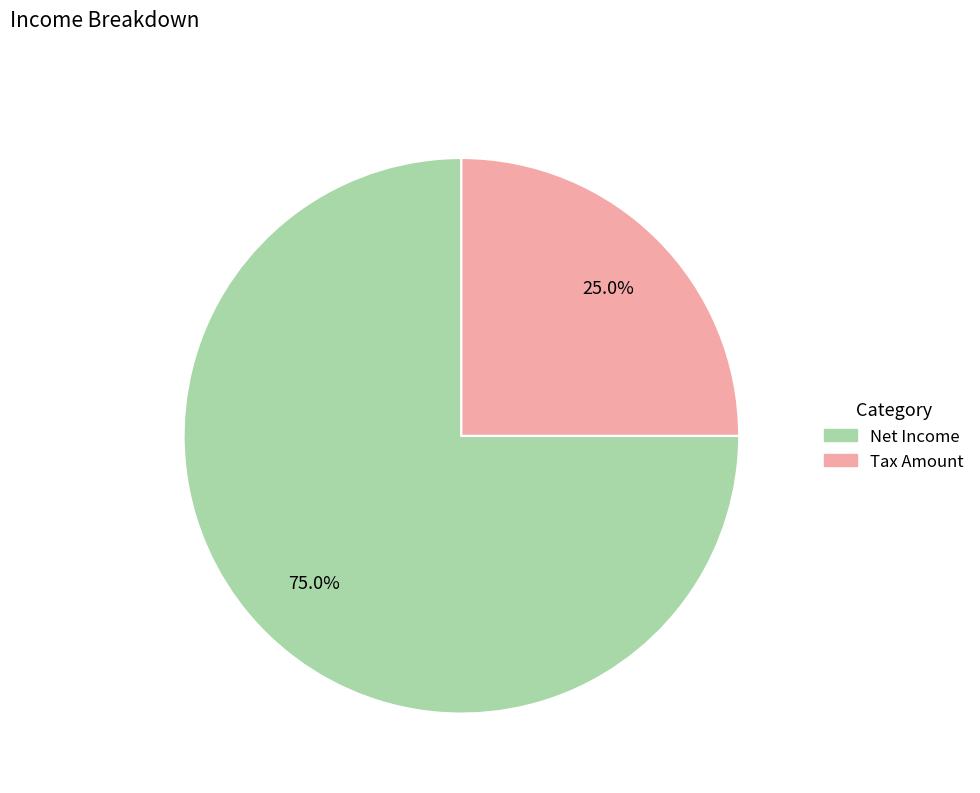

Is there any slice that represents more than half of the pie?

Yes